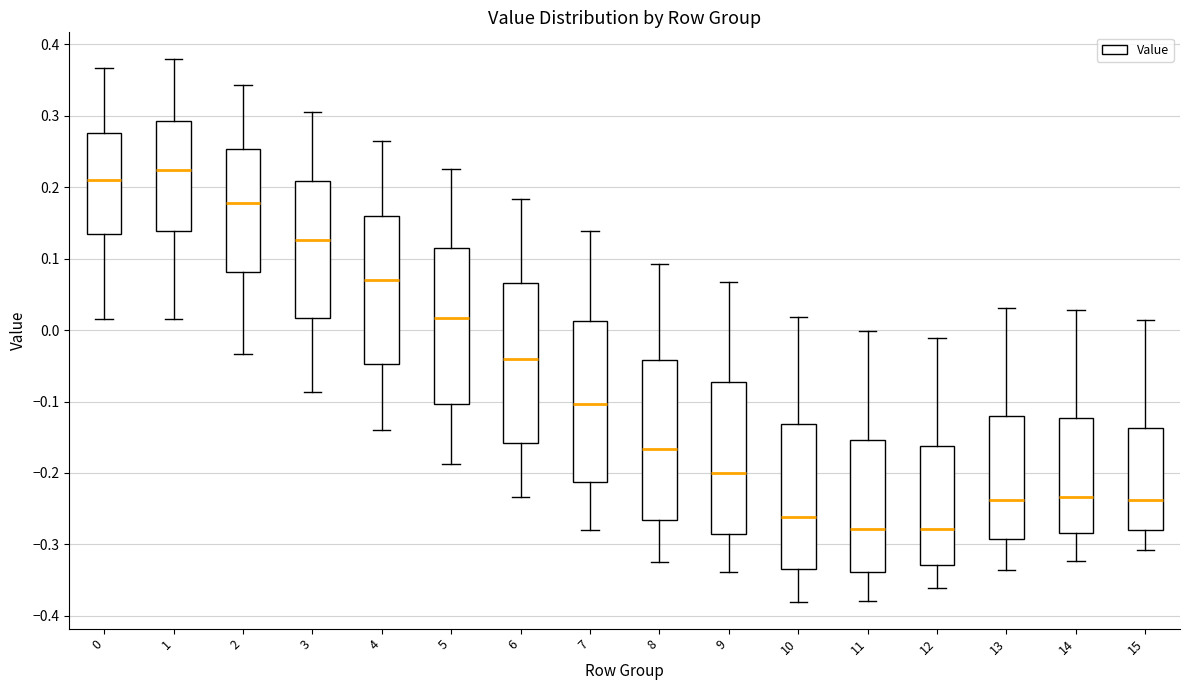

Reading left to right, transcribe this box plot: for each box, give where its median line is, the range the box spans, and where its two whiskers end, as read against the y-axis. The values are not printed on the chart, so give them approximately, as read against the axis.

0: median 0.21, box 0.13 to 0.28, whiskers 0.02 to 0.37
1: median 0.22, box 0.14 to 0.29, whiskers 0.02 to 0.38
2: median 0.18, box 0.08 to 0.25, whiskers -0.03 to 0.34
3: median 0.13, box 0.02 to 0.21, whiskers -0.09 to 0.31
4: median 0.07, box -0.05 to 0.16, whiskers -0.14 to 0.26
5: median 0.02, box -0.10 to 0.11, whiskers -0.19 to 0.23
6: median -0.04, box -0.16 to 0.07, whiskers -0.23 to 0.18
7: median -0.10, box -0.21 to 0.01, whiskers -0.28 to 0.14
8: median -0.17, box -0.27 to -0.04, whiskers -0.32 to 0.09
9: median -0.20, box -0.29 to -0.07, whiskers -0.34 to 0.07
10: median -0.26, box -0.33 to -0.13, whiskers -0.38 to 0.02
11: median -0.28, box -0.34 to -0.15, whiskers -0.38 to 0.00
12: median -0.28, box -0.33 to -0.16, whiskers -0.36 to -0.01
13: median -0.24, box -0.29 to -0.12, whiskers -0.34 to 0.03
14: median -0.23, box -0.28 to -0.12, whiskers -0.32 to 0.03
15: median -0.24, box -0.28 to -0.14, whiskers -0.31 to 0.01